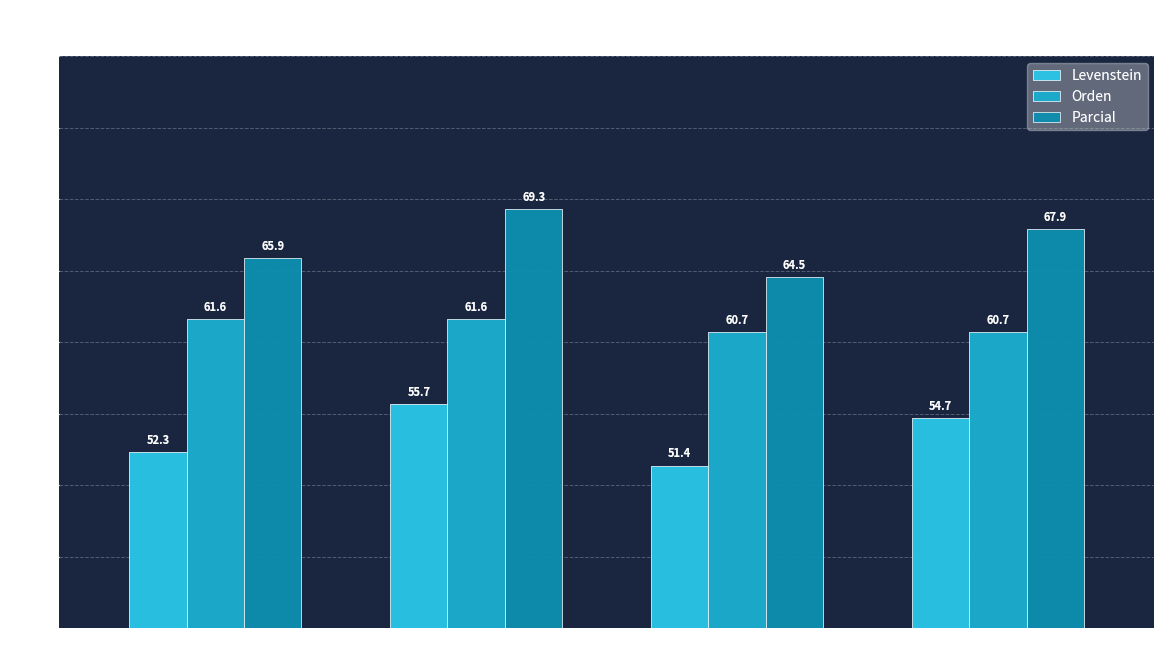

What is the difference between the maximum and minimum values in the Parcial series?

4.8